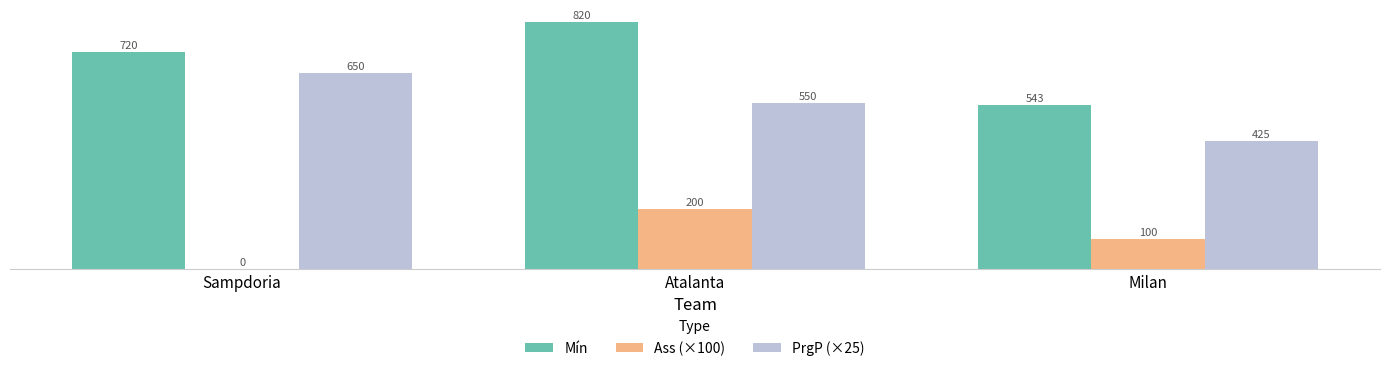

What is the sum of the PrgP (×25) values at Atalanta and Milan?

975